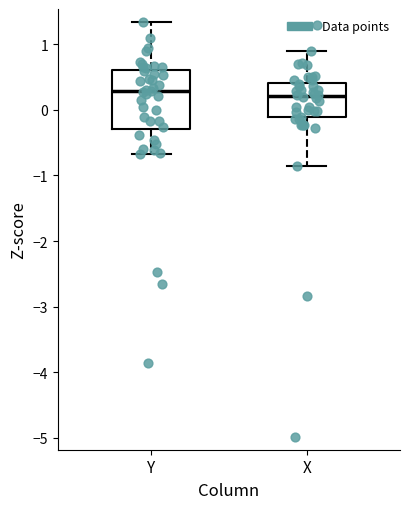

Reading left to right, read every box against the y-axis: the position of its median line, the range the box covers, and the ends of its whiskers. The values are not printed on the chart, so give them approximately, as read against the axis.

Y: median 0.3, box -0.3 to 0.6, whiskers -0.7 to 1.3
X: median 0.2, box -0.1 to 0.4, whiskers -0.9 to 0.9